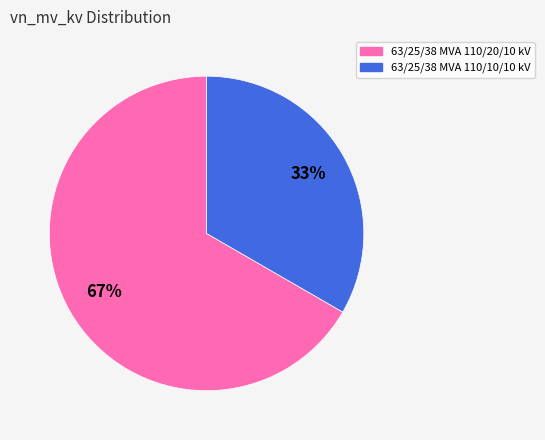

Is it true that 63/25/38 MVA 110/20/10 kV is 81% of the pie?

False